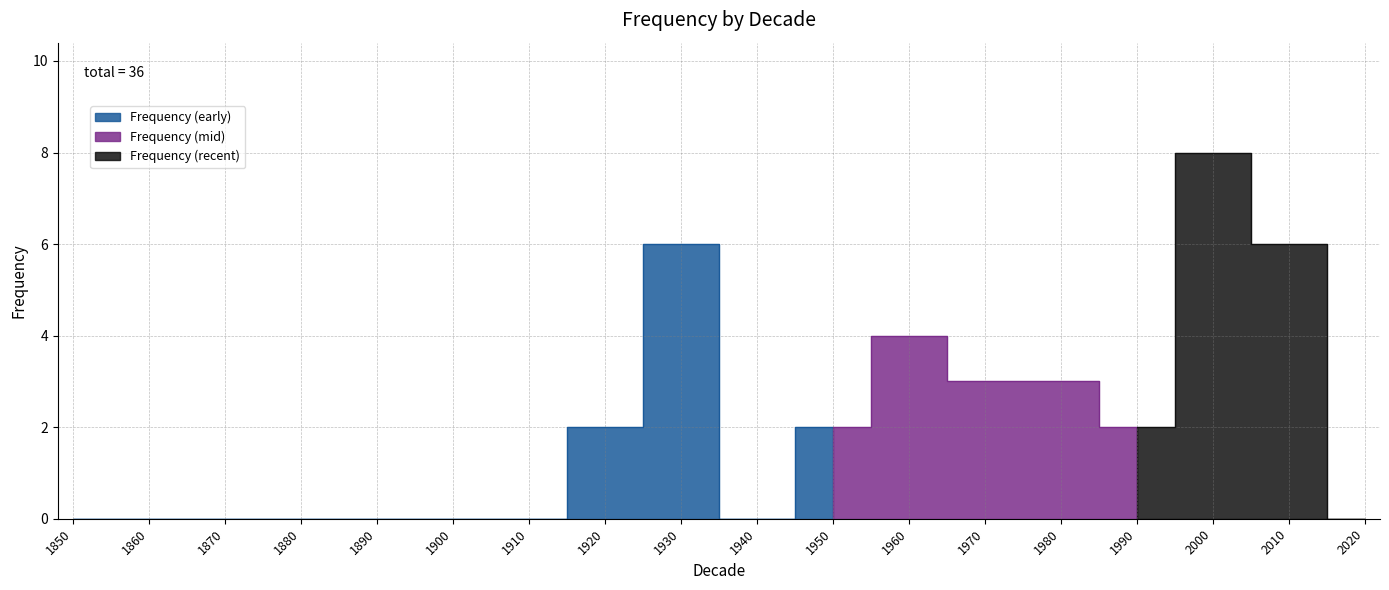

What is the greatest value displayed?

8